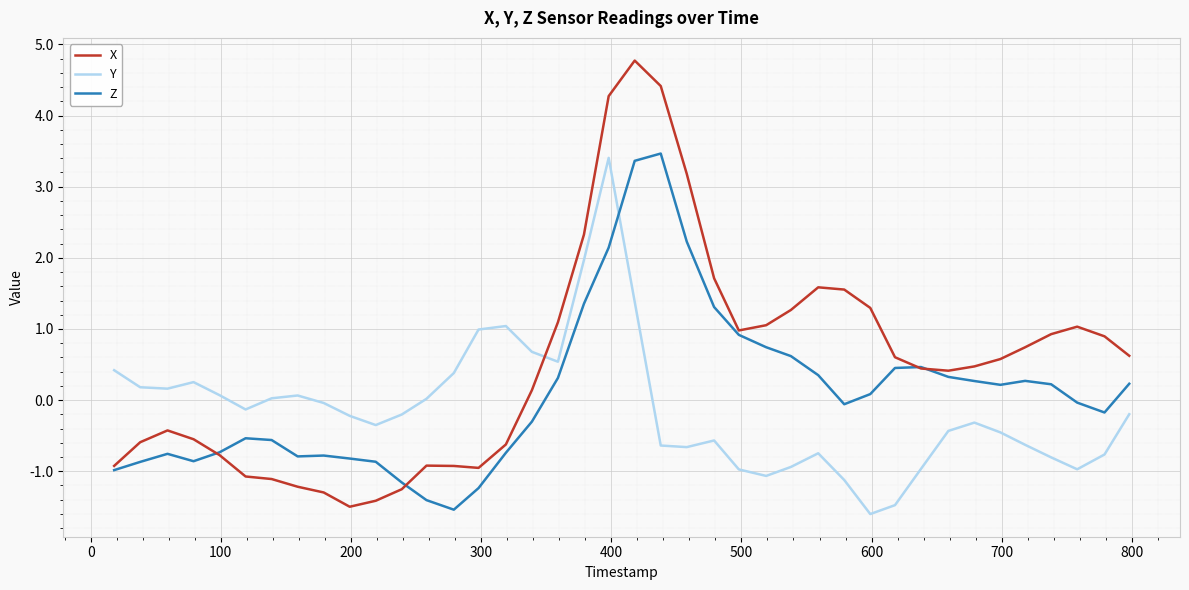

What is the minimum value for X?

-1.5